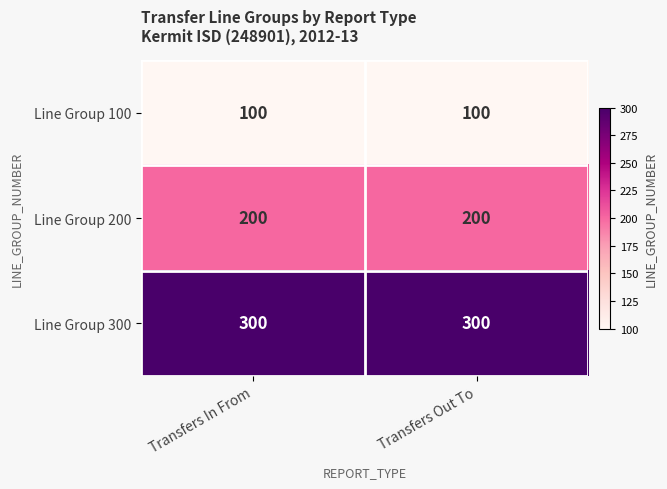

Which series has the largest total across all categories?

Line Group 300